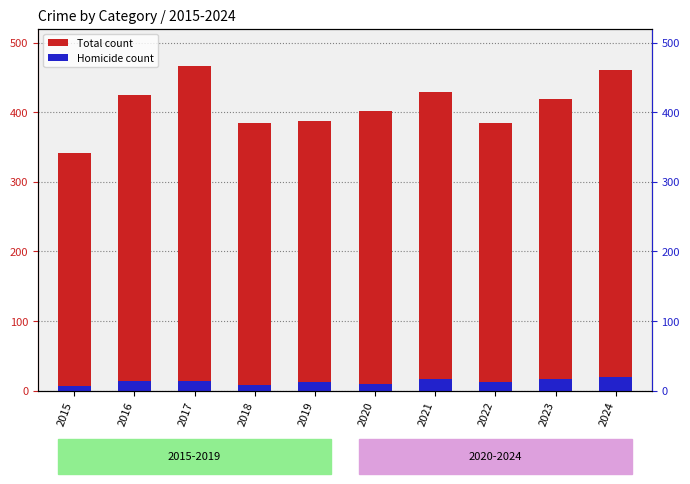

Between 2024 and 2020, which is larger?

2024